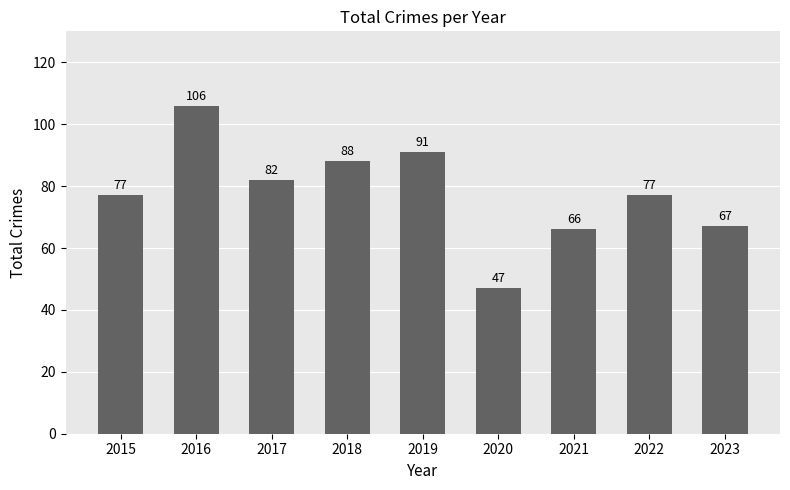

How many data points are less than 77?

3